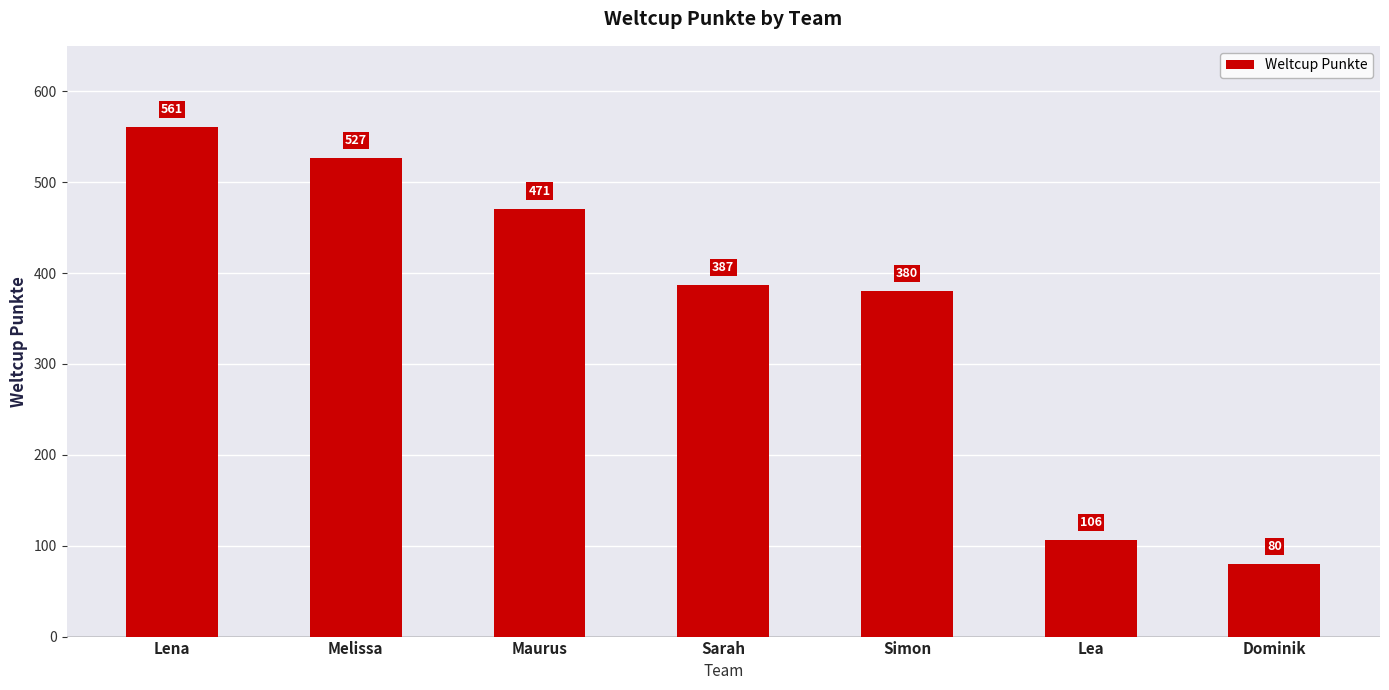

What is the approximate value at Melissa, to the nearest 5?

525